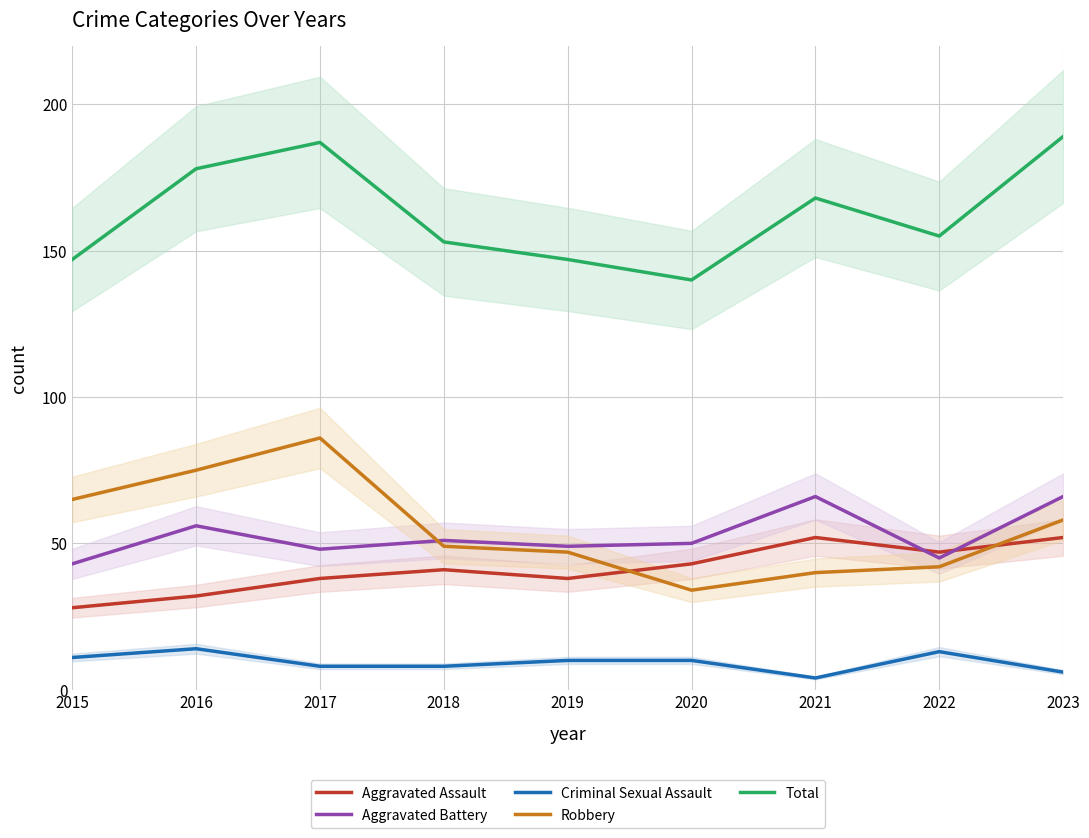

What is the lowest value of the Total series?

140